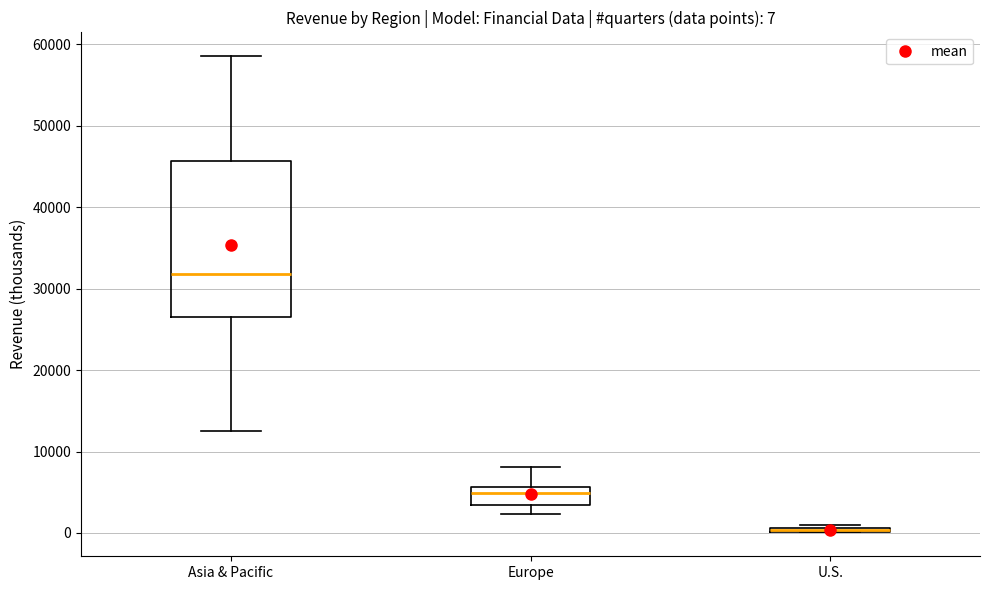

Comparing the boxes themselves (not the whiskers), which one is the tallest?

Asia & Pacific